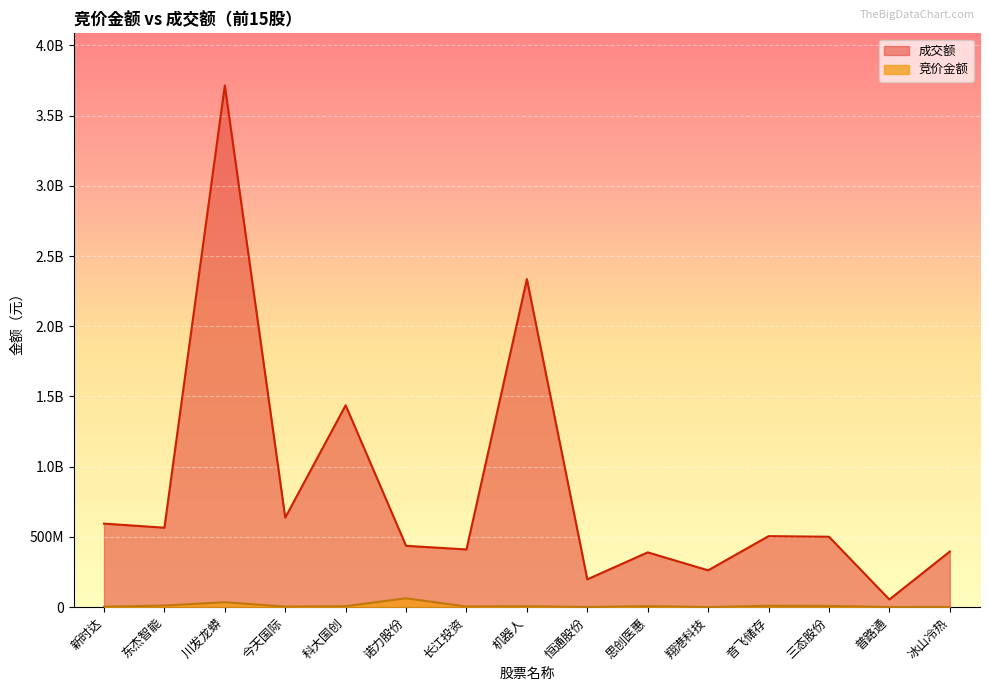

Which series changed the most between 新时达 and 恒通股份?

成交额